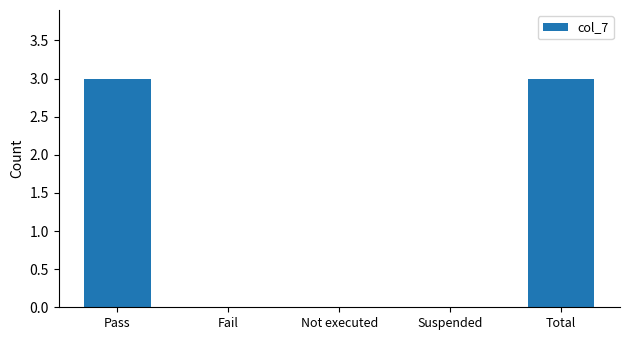

The chart shows a value of 1 at Not executed. True or false?

False